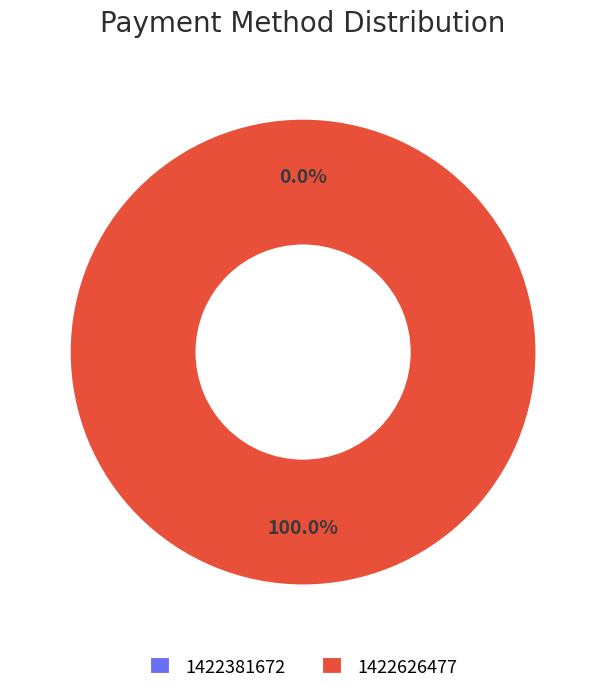

Is 1422626477 the majority of the pie?

Yes